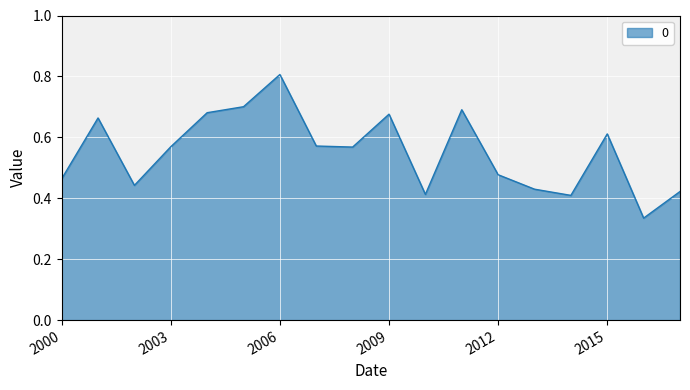

What is the maximum value shown in the chart?

0.8